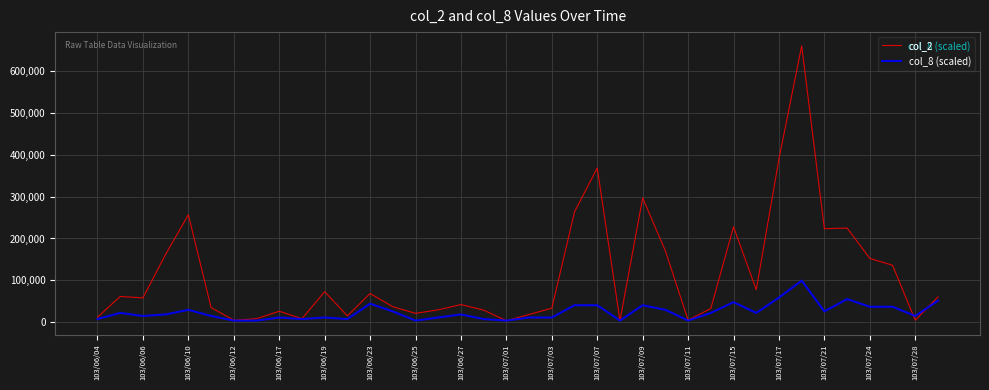

List the series in order of their overall mean, highest first.

col_2, col_8 (scaled)